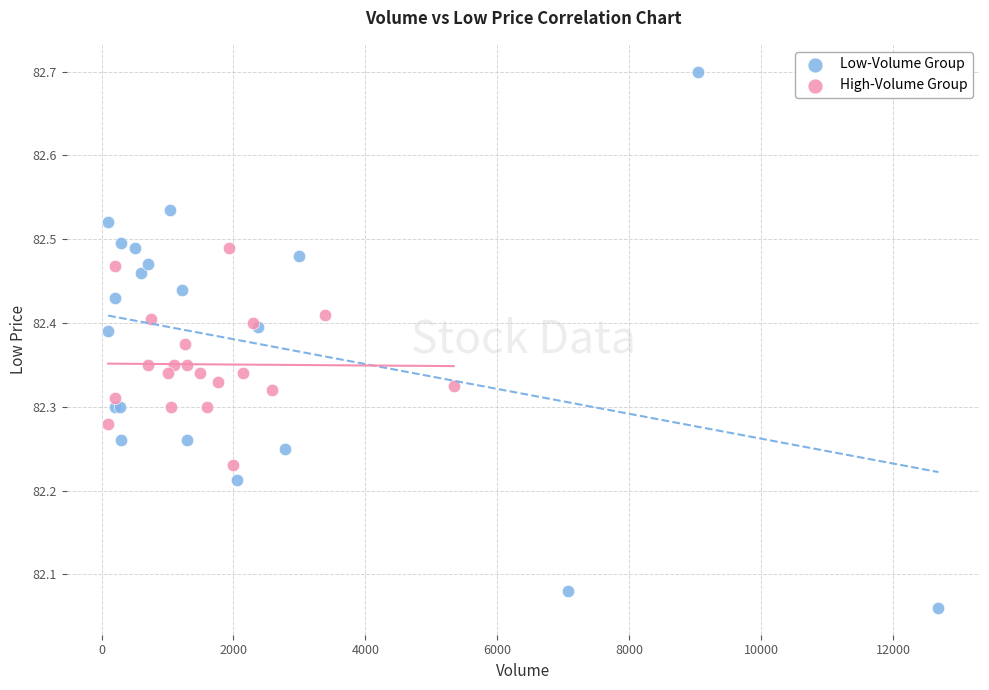

Which series has the widest spread of Y values?

Low-Volume Group